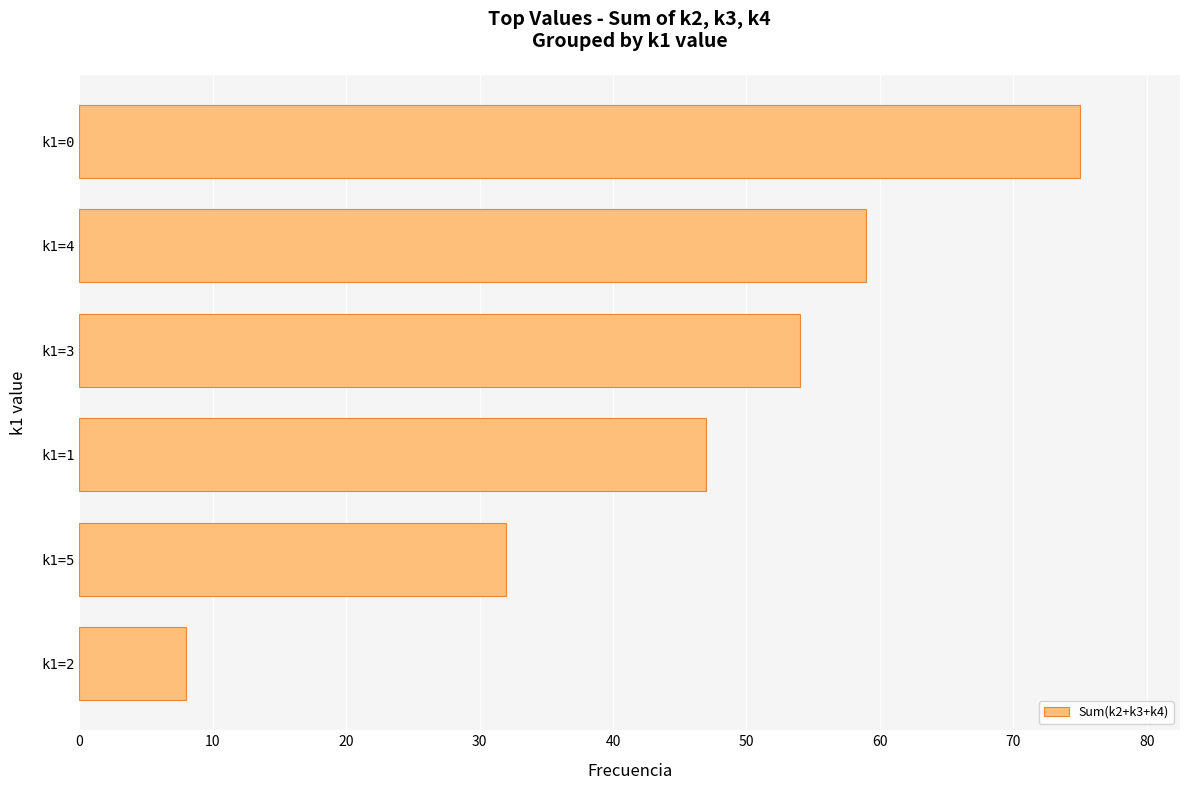

True or false: the data shows 26 at k1=0.

False